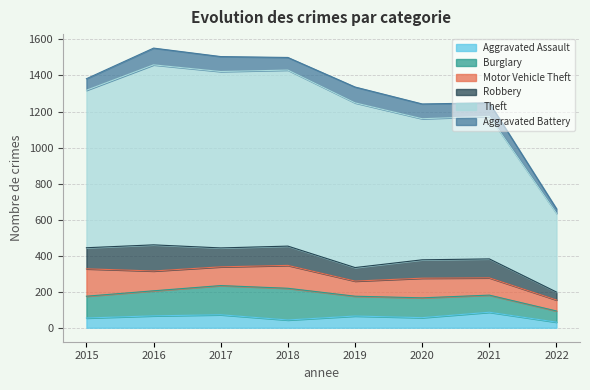

At which label is Burglary closest to 119?

2015